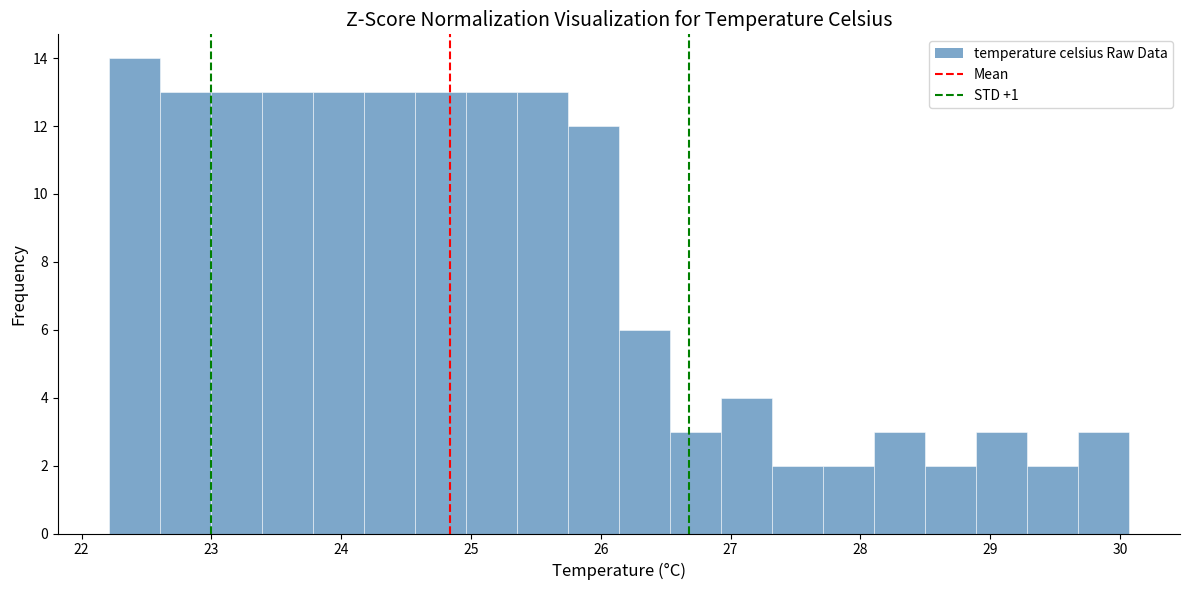

Read against the x-axis, roughly where is the centre of the tallest bar?

22.4